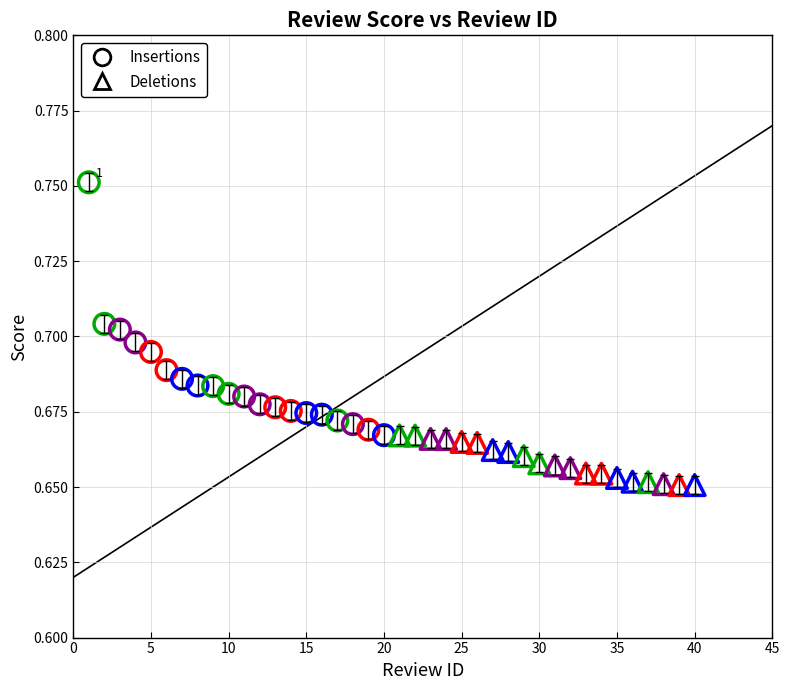

What are all the series names shown in the legend?

Insertions, Deletions